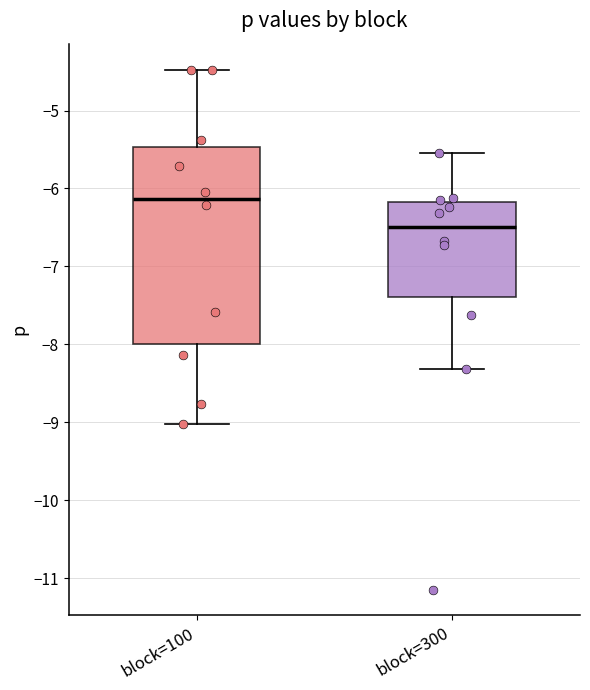

Which box has the highest median line?

block=100